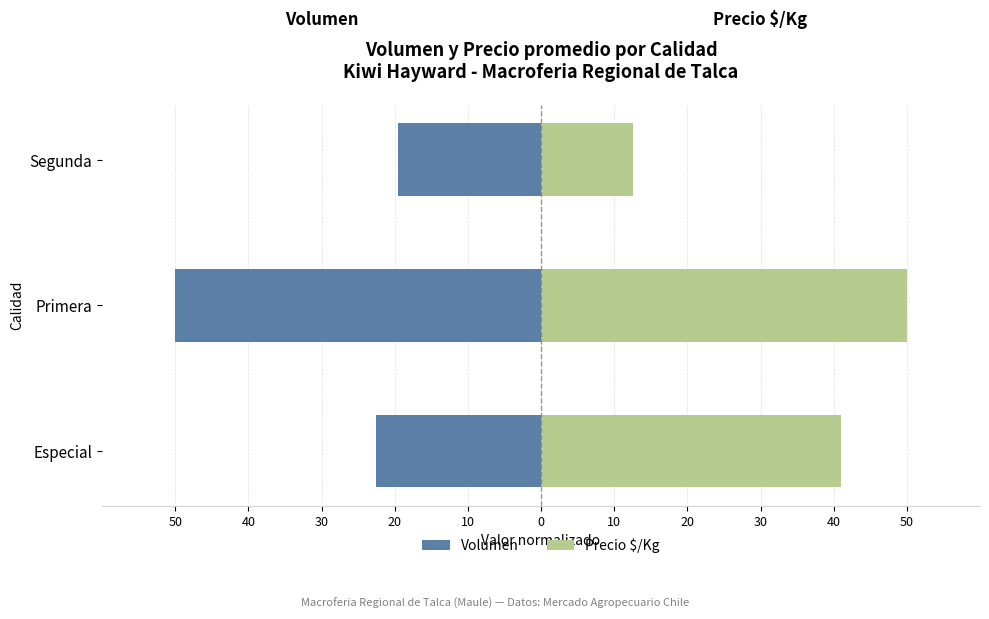

Count the number of data series in this chart.

2